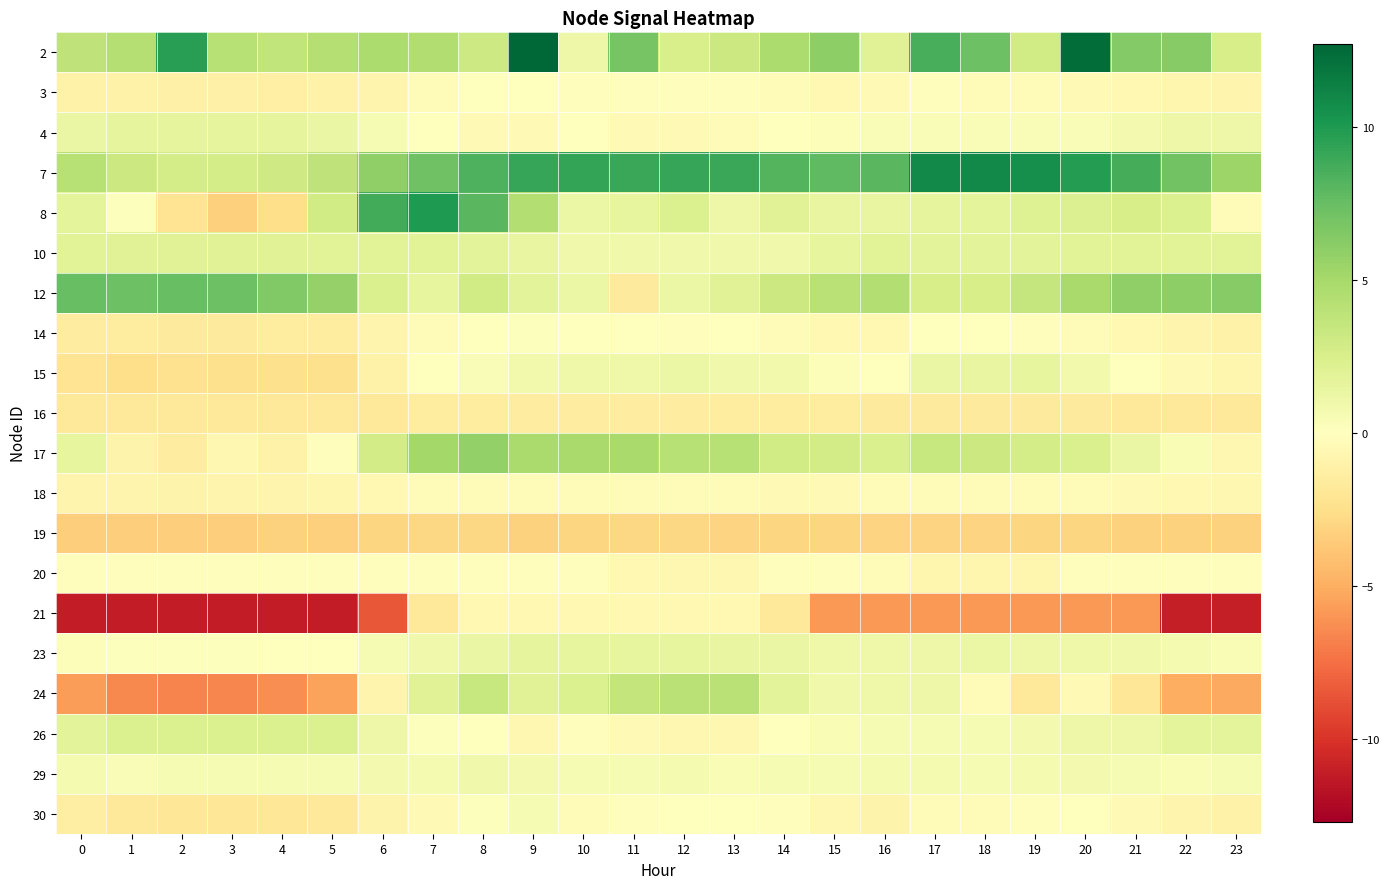

At which category is the sum across all series the highest?

9